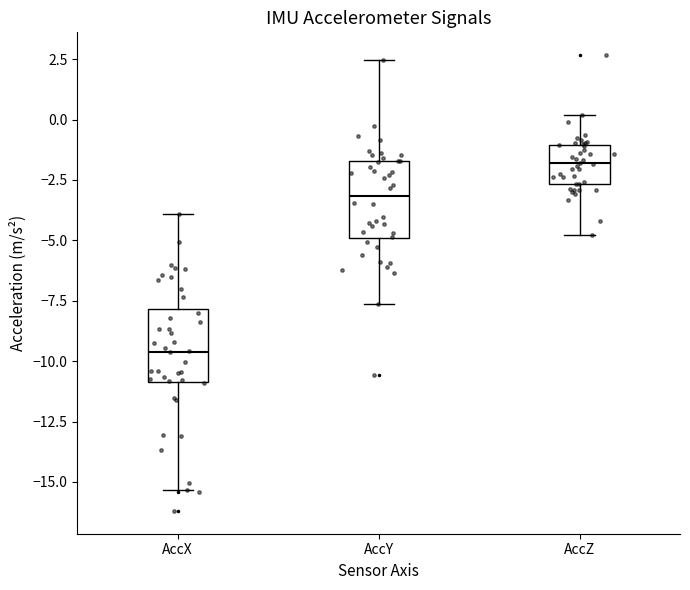

Reading left to right, transcribe this box plot: for each box, give where its median line is, the range the box spans, and where its two whiskers end, as read against the y-axis. The values are not printed on the chart, so give them approximately, as read against the axis.

AccX: median -9.5, box -11.0 to -8.0, whiskers -15.5 to -4.0
AccY: median -3.0, box -5.0 to -1.5, whiskers -7.5 to 2.5
AccZ: median -2.0, box -2.5 to -1.0, whiskers -5.0 to 0.0